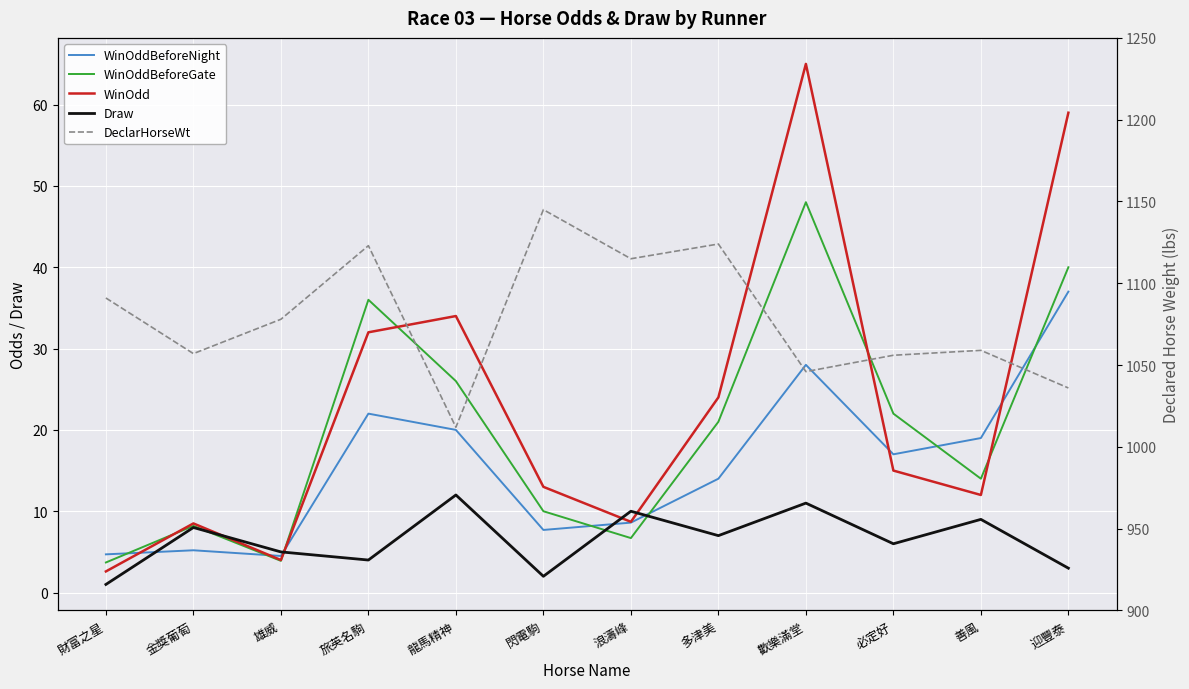

In DeclarHorseWt, how many points are lower than both neighbors (excluding endpoints)?

4